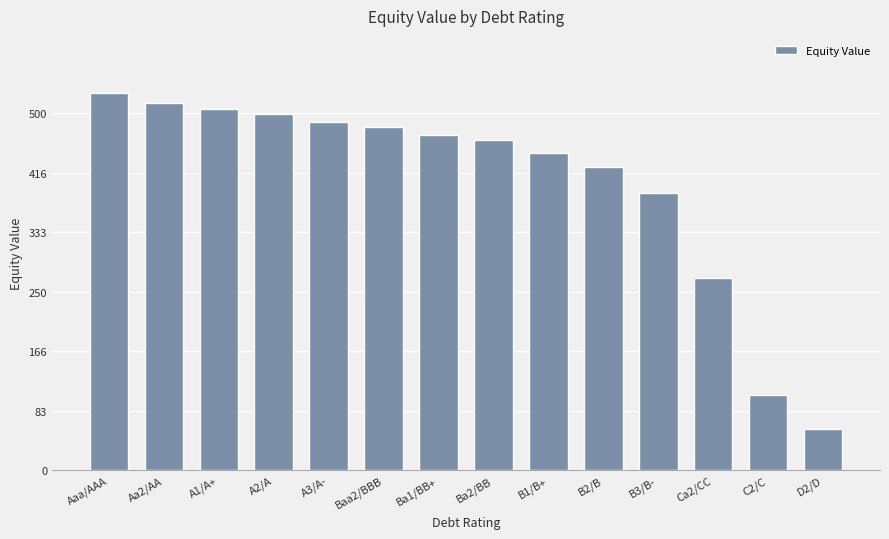

Which label corresponds to the largest value in the chart?

Aaa/AAA